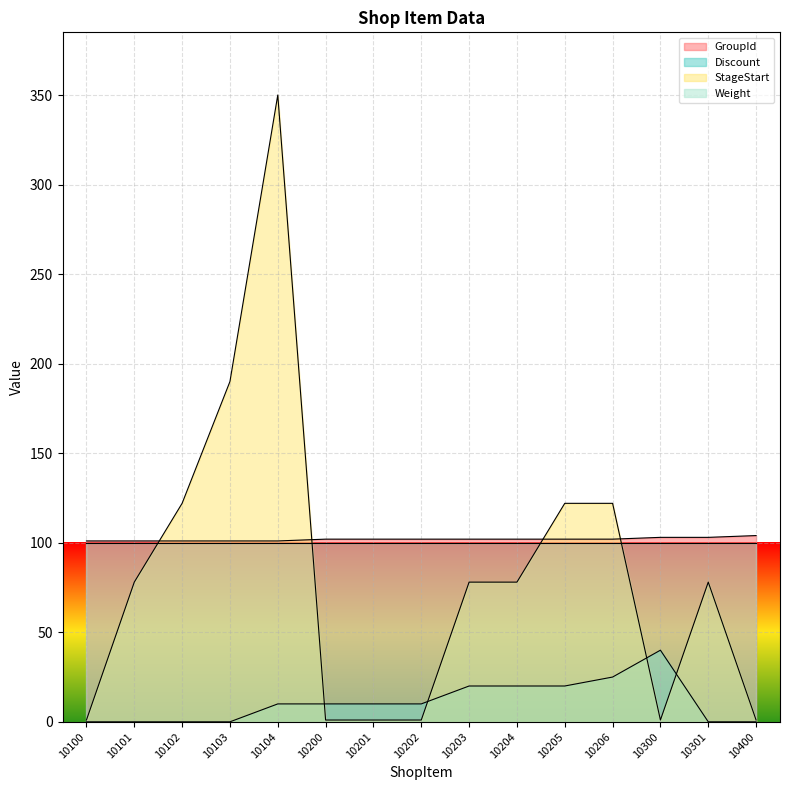

How many data points does each series have?

15